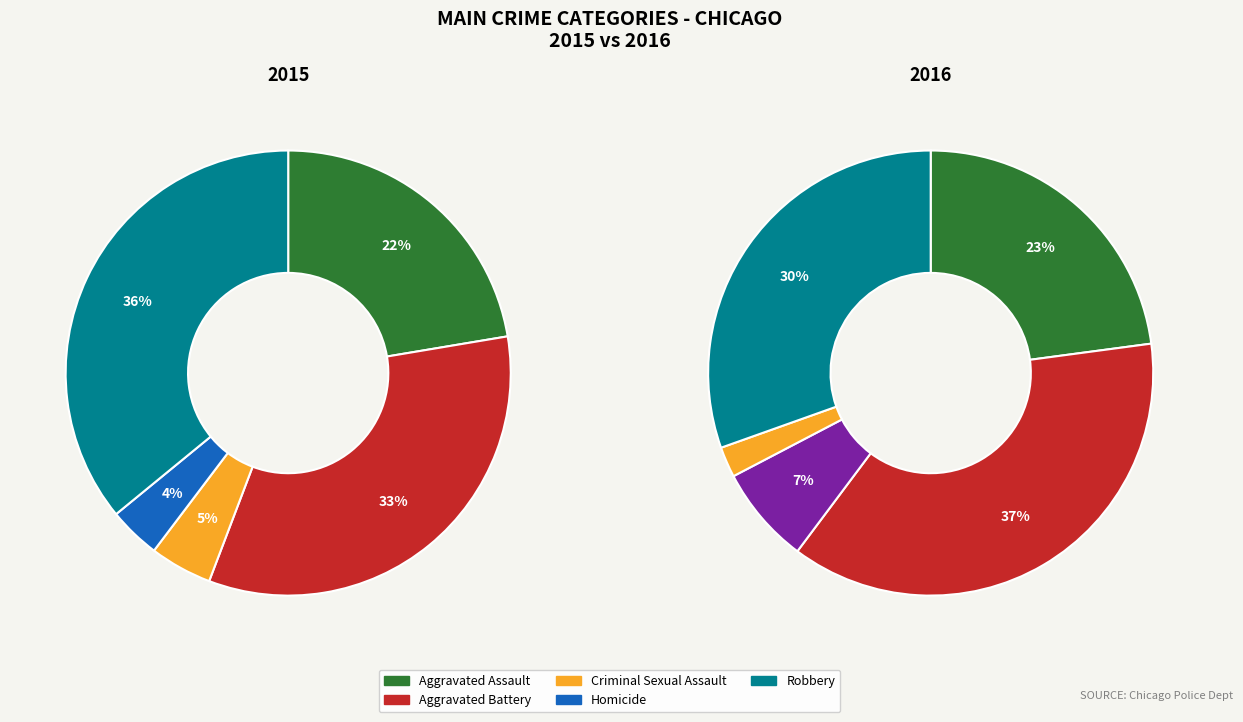

Does any single category account for the majority?

No